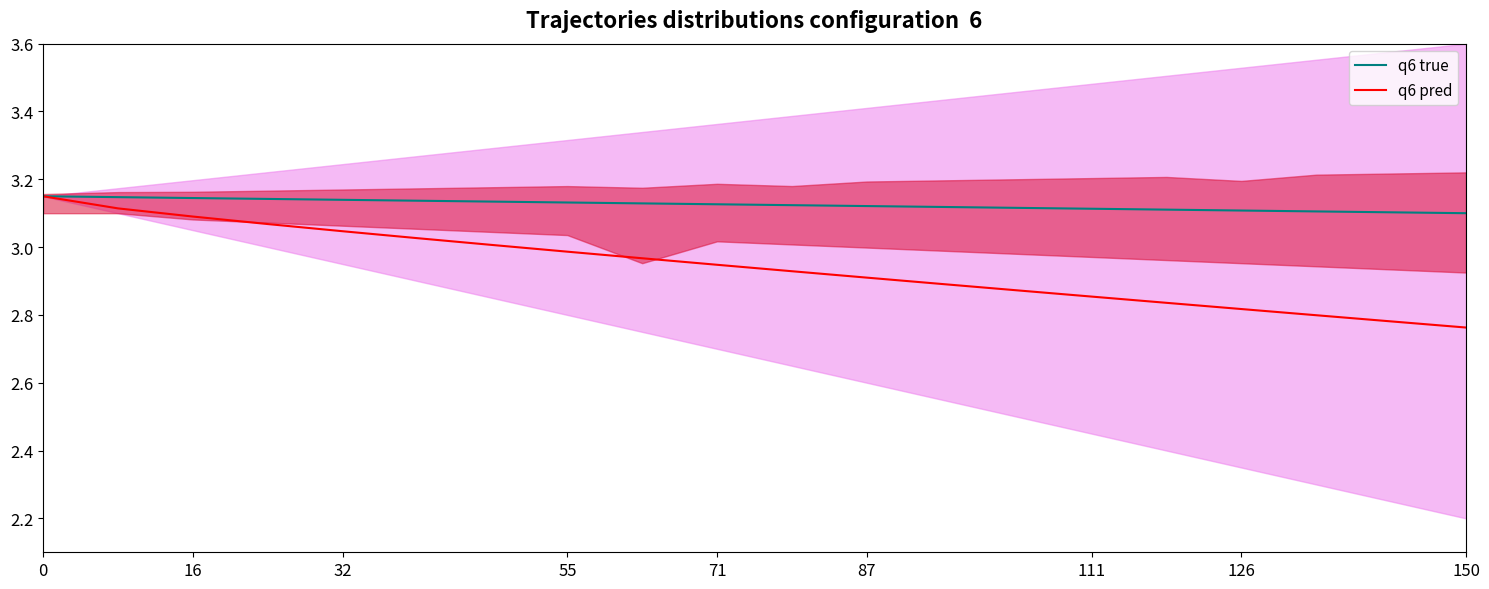

What is the average value of the q6 true series?

3.1